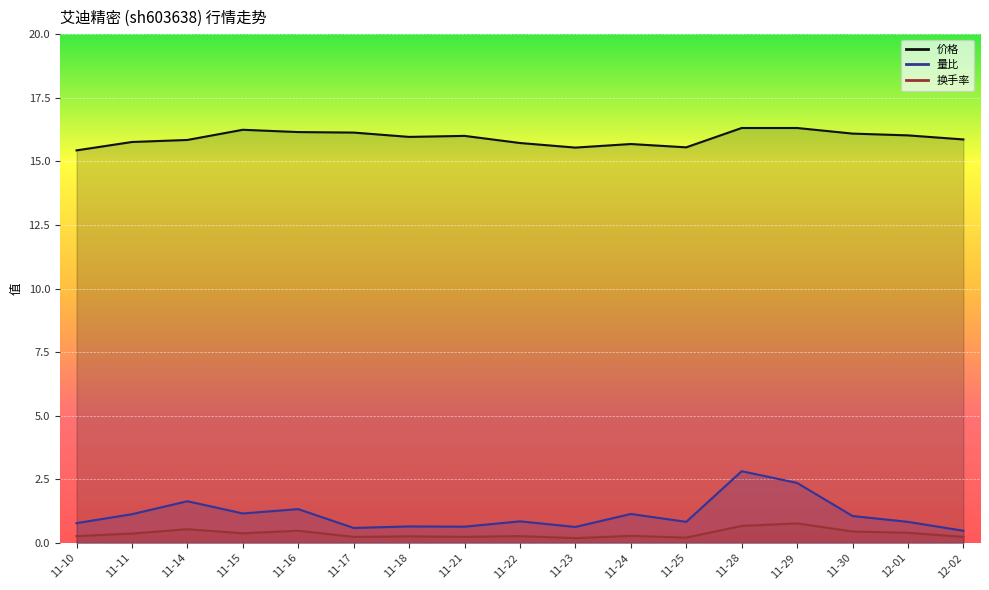

Does the chart display data point markers on the line(s)?

No